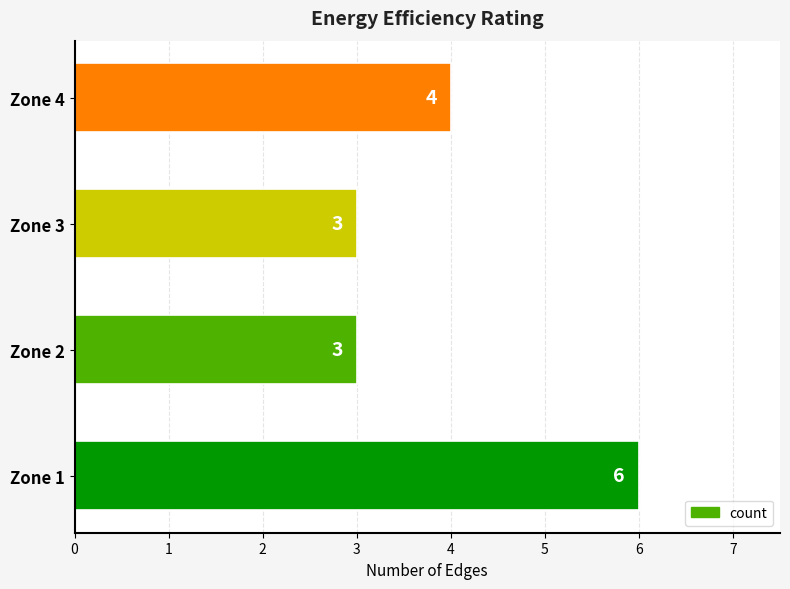

The value at Zone 3 is 3. True or false?

True